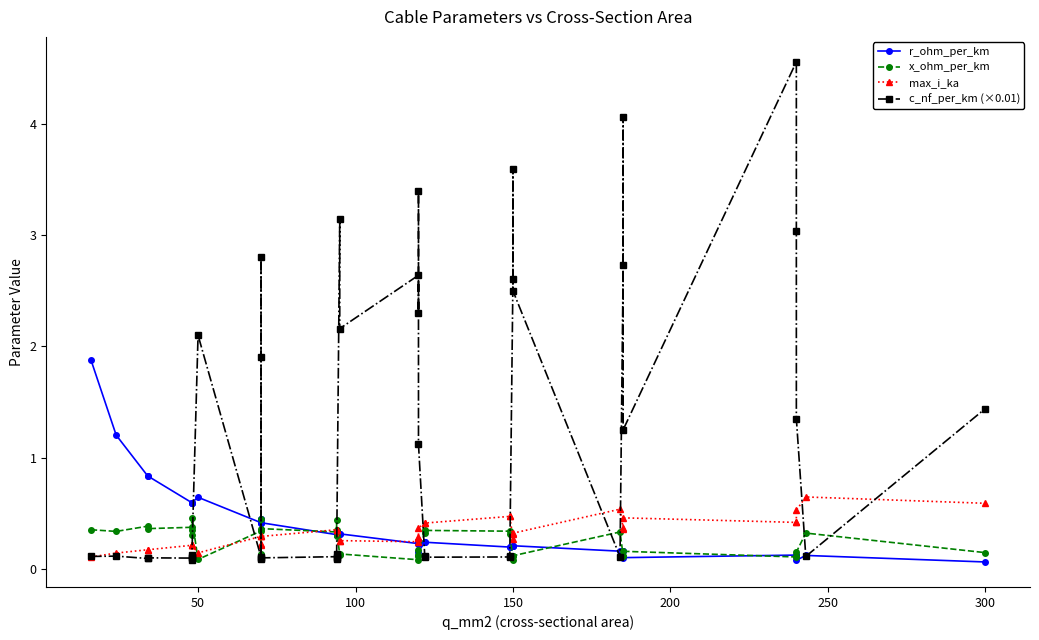

Reading left to right, transcribe all the data shown in this chart.

r_ohm_per_km: 1.9	1.2	0.8	0.8	0.6	0.6	0.6	0.6	0.6	0.4	0.4	0.4	0.4	0.4	0.3	0.3	0.3	0.3	0.3	0.3	0.2	0.3	0.3	0.2	0.2	0.2	0.2	0.2	0.2	0.2	0.2	0.2	0.2	0.2	0.1	0.1	0.1	0.1	0.1	0.1
x_ohm_per_km: 0.3	0.3	0.4	0.4	0.4	0.3	0.3	0.5	0.1	0.3	0.1	0.1	0.5	0.4	0.3	0.3	0.4	0.3	0.1	0.1	0.1	0.1	0.1	0.2	0.3	0.3	0.3	0.3	0.1	0.1	0.1	0.3	0.1	0.1	0.2	0.1	0.1	0.1	0.3	0.1
max_i_ka: 0.1	0.1	0.2	0.2	0.2	0.2	0.2	0.2	0.1	0.3	0.2	0.2	0.3	0.3	0.3	0.3	0.3	0.3	0.2	0.3	0.2	0.3	0.3	0.4	0.4	0.4	0.5	0.5	0.3	0.3	0.3	0.5	0.4	0.4	0.5	0.4	0.4	0.5	0.6	0.6
c_nf_per_km (×0.01): 0.1	0.1	0.1	0.1	0.1	0.1	0.1	0.1	2.1	0.1	2.8	1.9	0.1	0.1	0.1	0.1	0.1	0.1	3.1	2.2	2.6	2.3	3.4	1.1	0.1	0.1	0.1	0.1	2.6	3.6	2.5	0.1	2.7	4.1	1.2	4.6	3.0	1.4	0.1	1.4